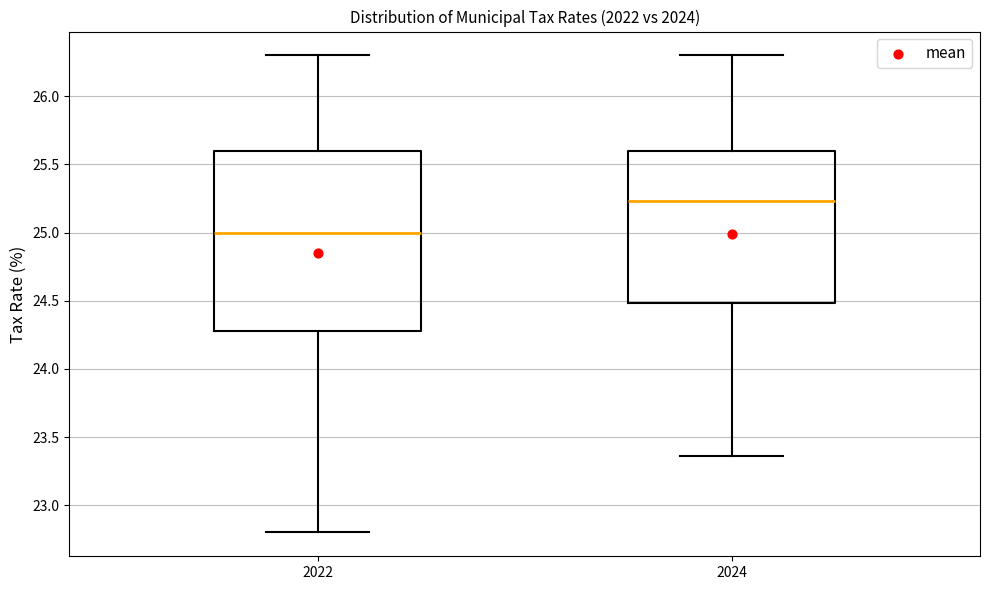

Where is the lower edge of the box at x = 2022 on the y-axis? The values are not printed on the chart, so give them approximately, as read against the axis.

24.30